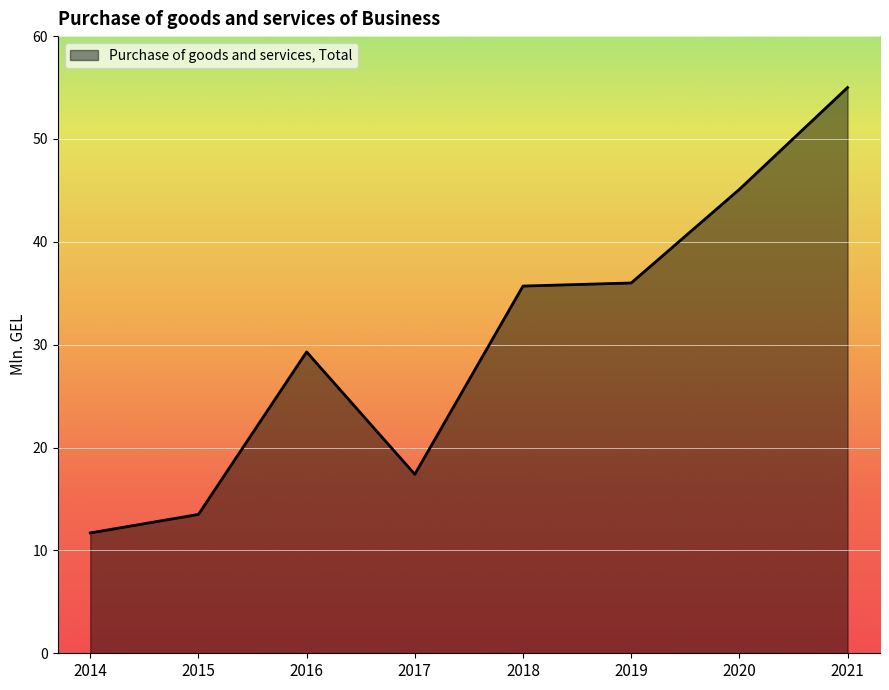

What is the maximum value shown in the chart?

55.0